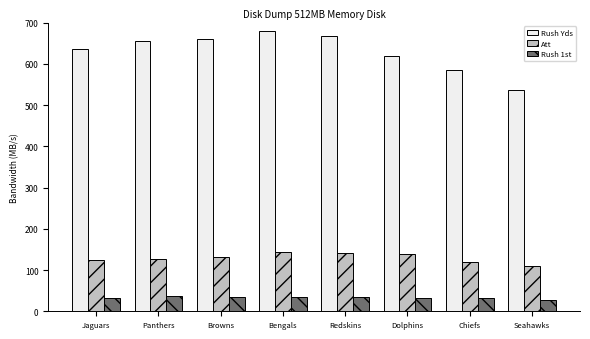

What is the difference between the Rush 1st values at Panthers and Dolphins?

4.3